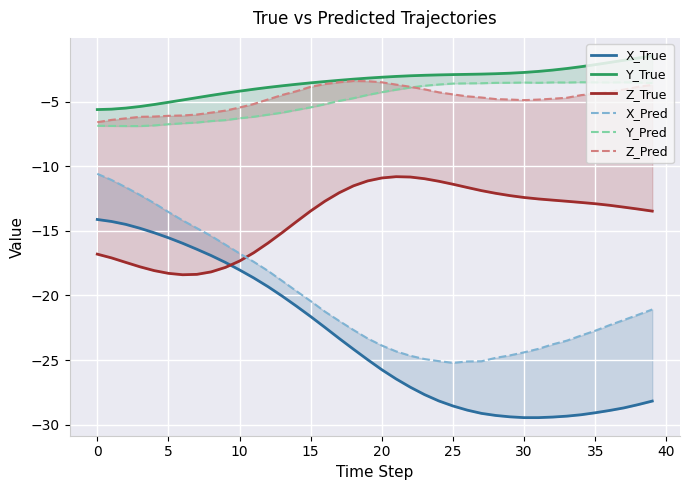

What is the sum of all Y_Pred values?

-194.9